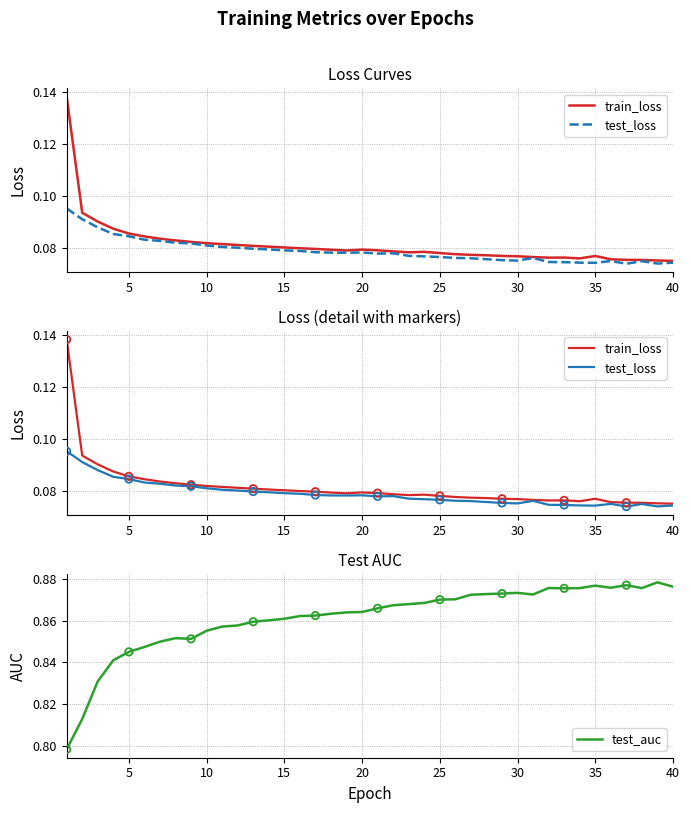

Which series contains the highest Y value?

test_auc